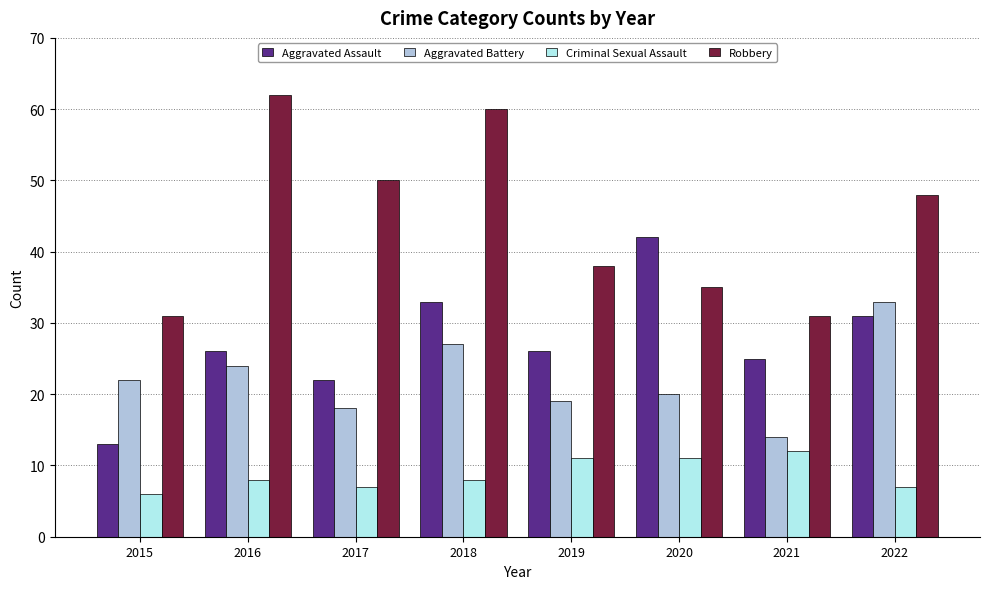

True or false: Criminal Sexual Assault has a value of 6 at 2015.

True